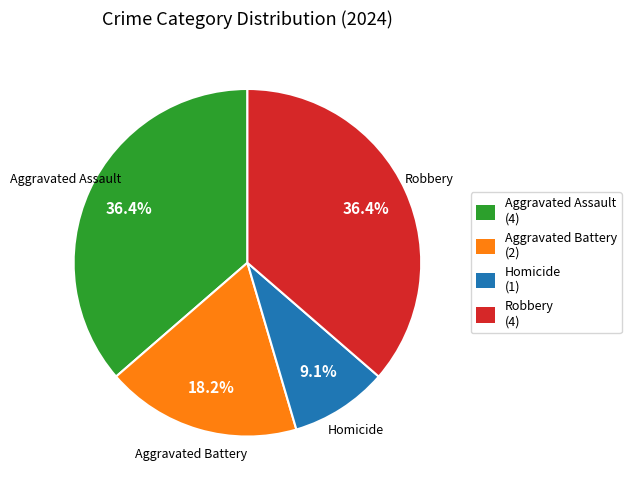

How many segments does this pie chart have?

4